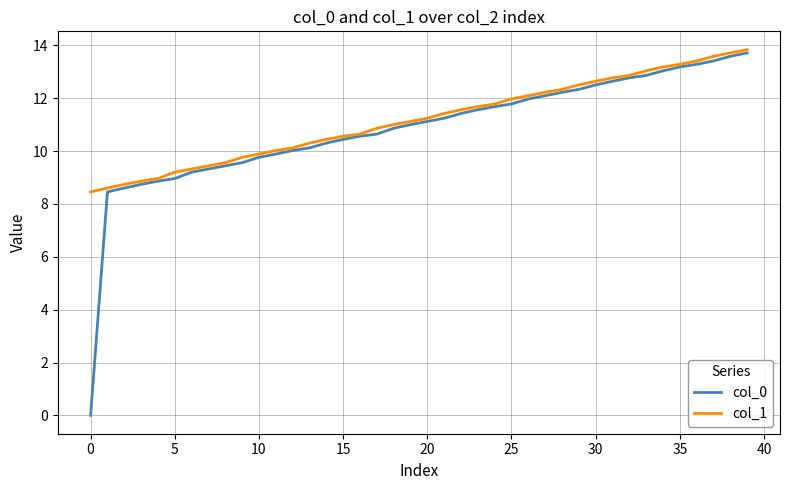

Which series has the largest range (max minus min)?

col_0